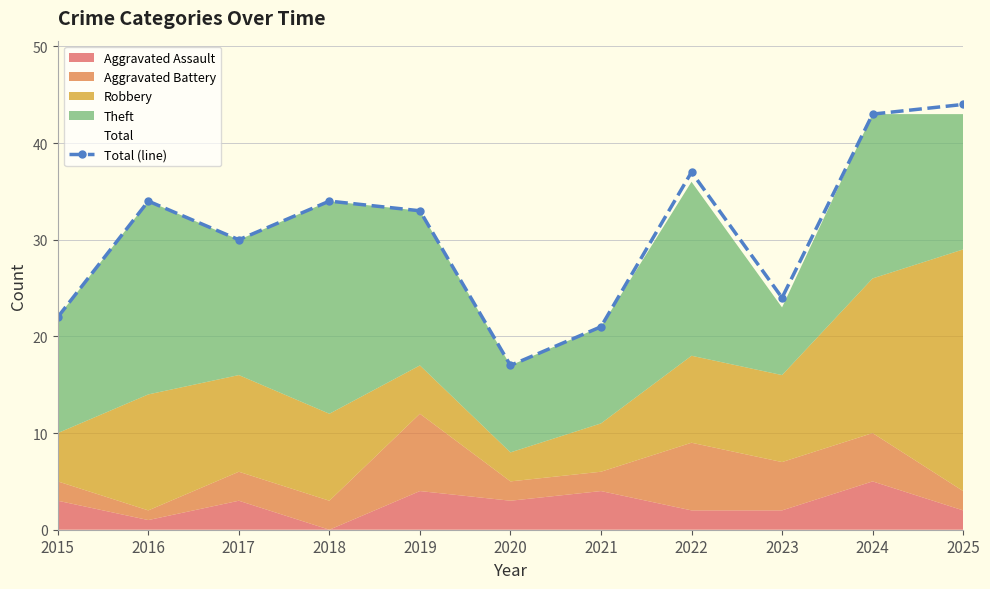

Rank the categories by value from lowest to highest.

2020, 2021, 2015, 2023, 2017, 2019, 2016, 2018, 2022, 2024, 2025